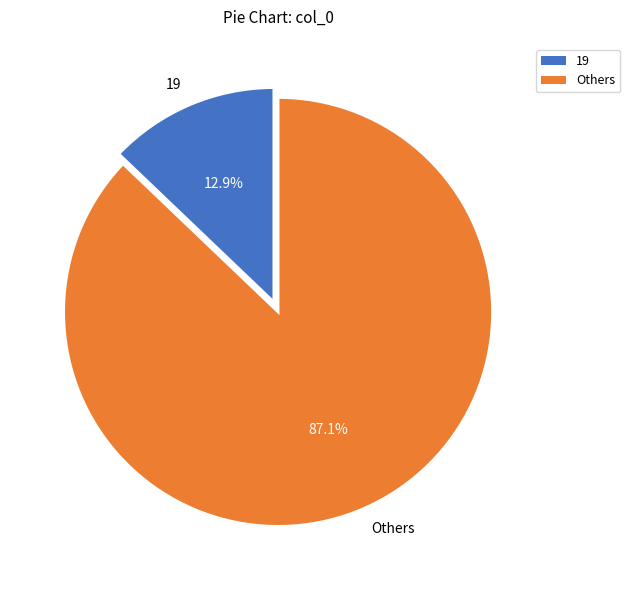

Between 19 and Others, which is larger?

Others